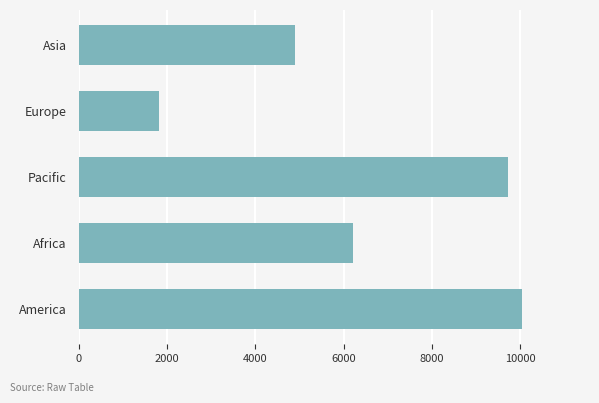

What is the approximate value at America?

10046.7